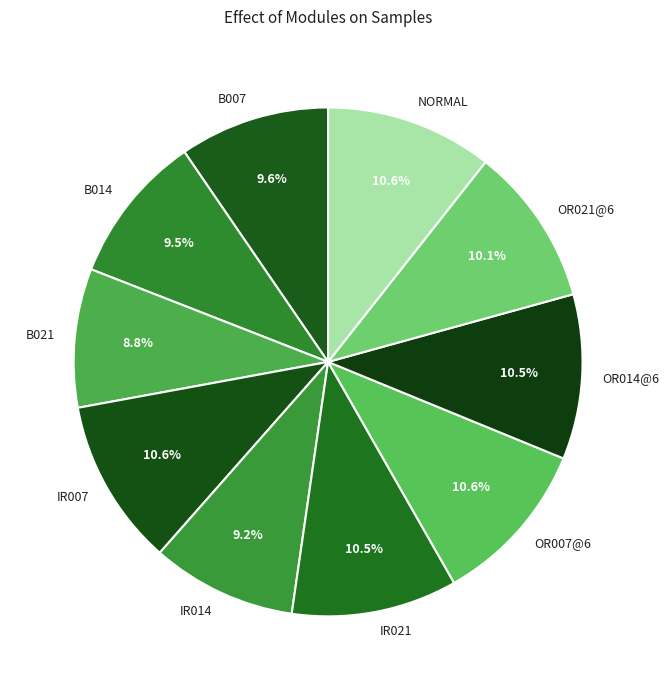

Do NORMAL and B007 together represent more than half of the pie?

No